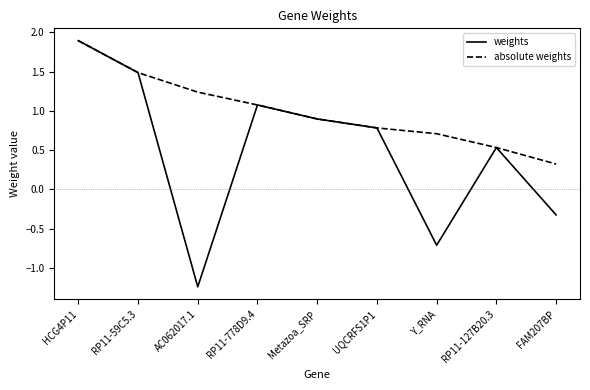

What is the approximate value of weights at UQCRFS1P1?

0.8